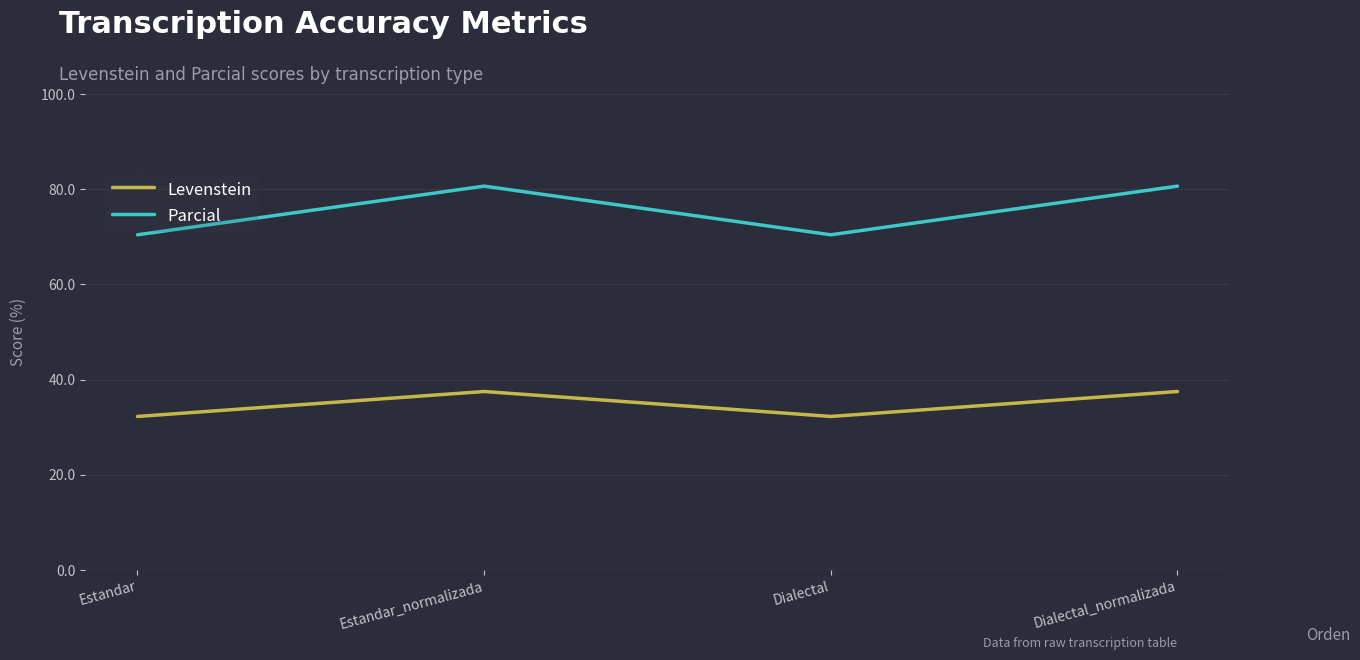

Is it true that Levenstein equals 62.9 at Dialectal_normalizada?

False